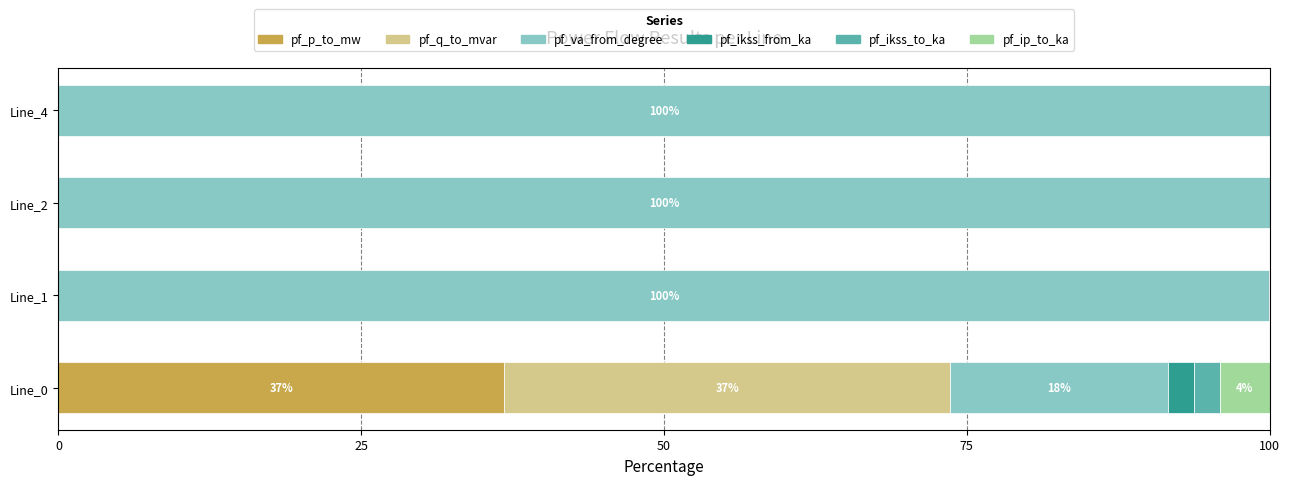

What is the maximum value for pf_p_to_mw?

36.8